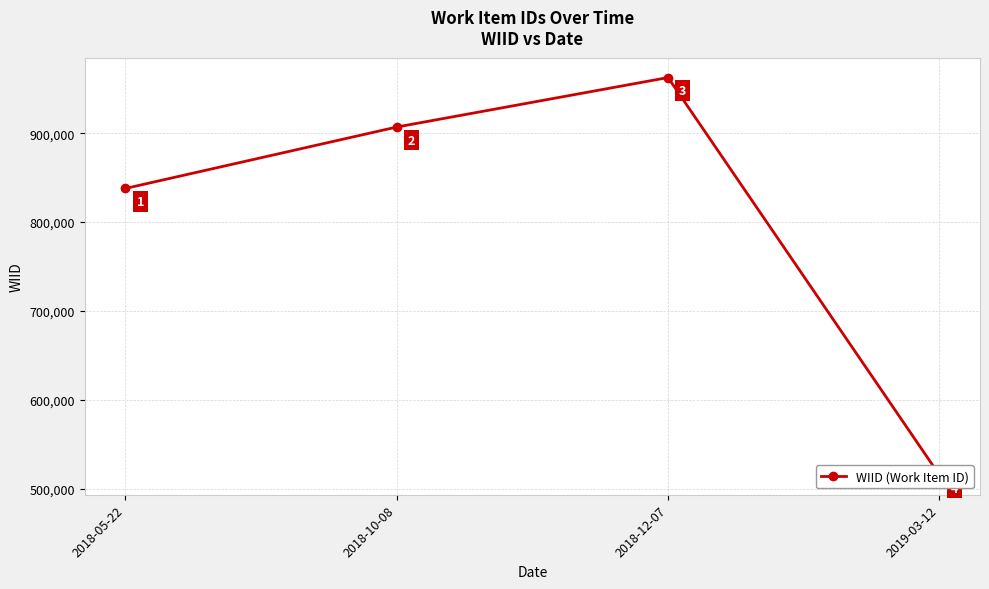

Count the number of data series in this chart.

1